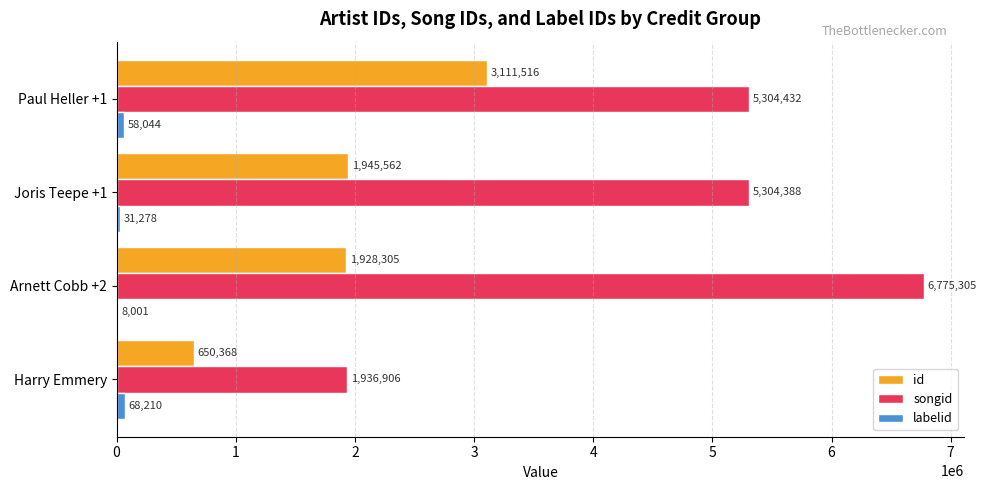

Is it true that songid equals 11250827 at Arnett Cobb +2?

False